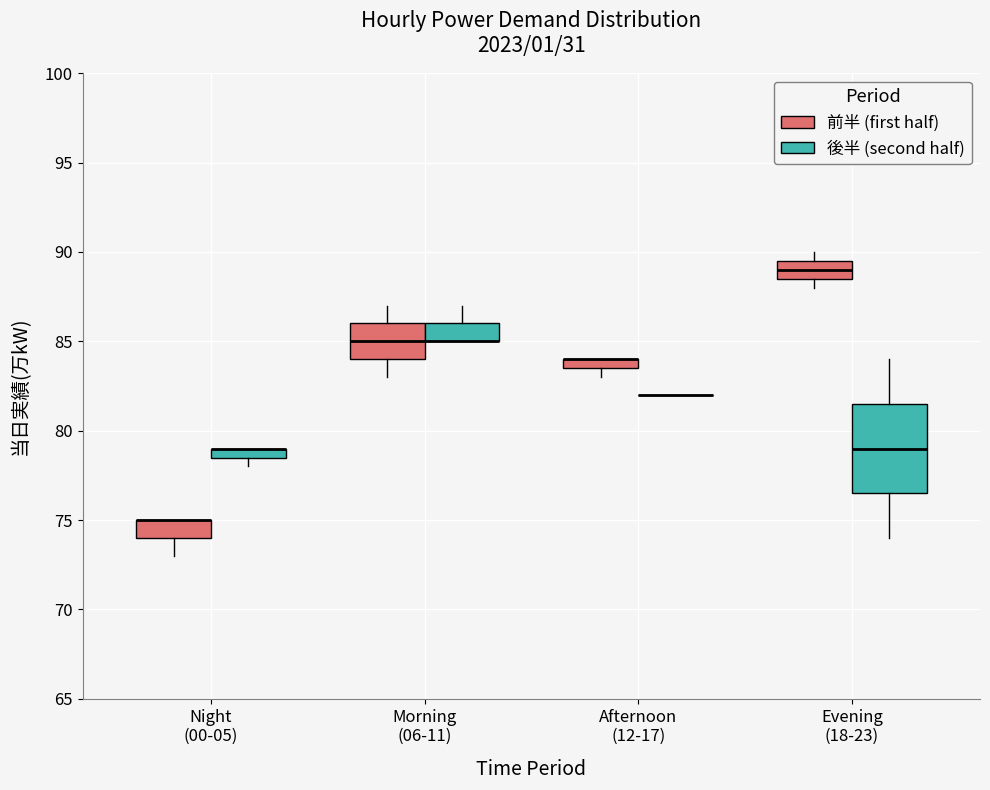

Where is the lower edge of the box for Morning (06-11) (後半 (second half)) on the y-axis? The values are not printed on the chart, so give them approximately, as read against the axis.

85.0